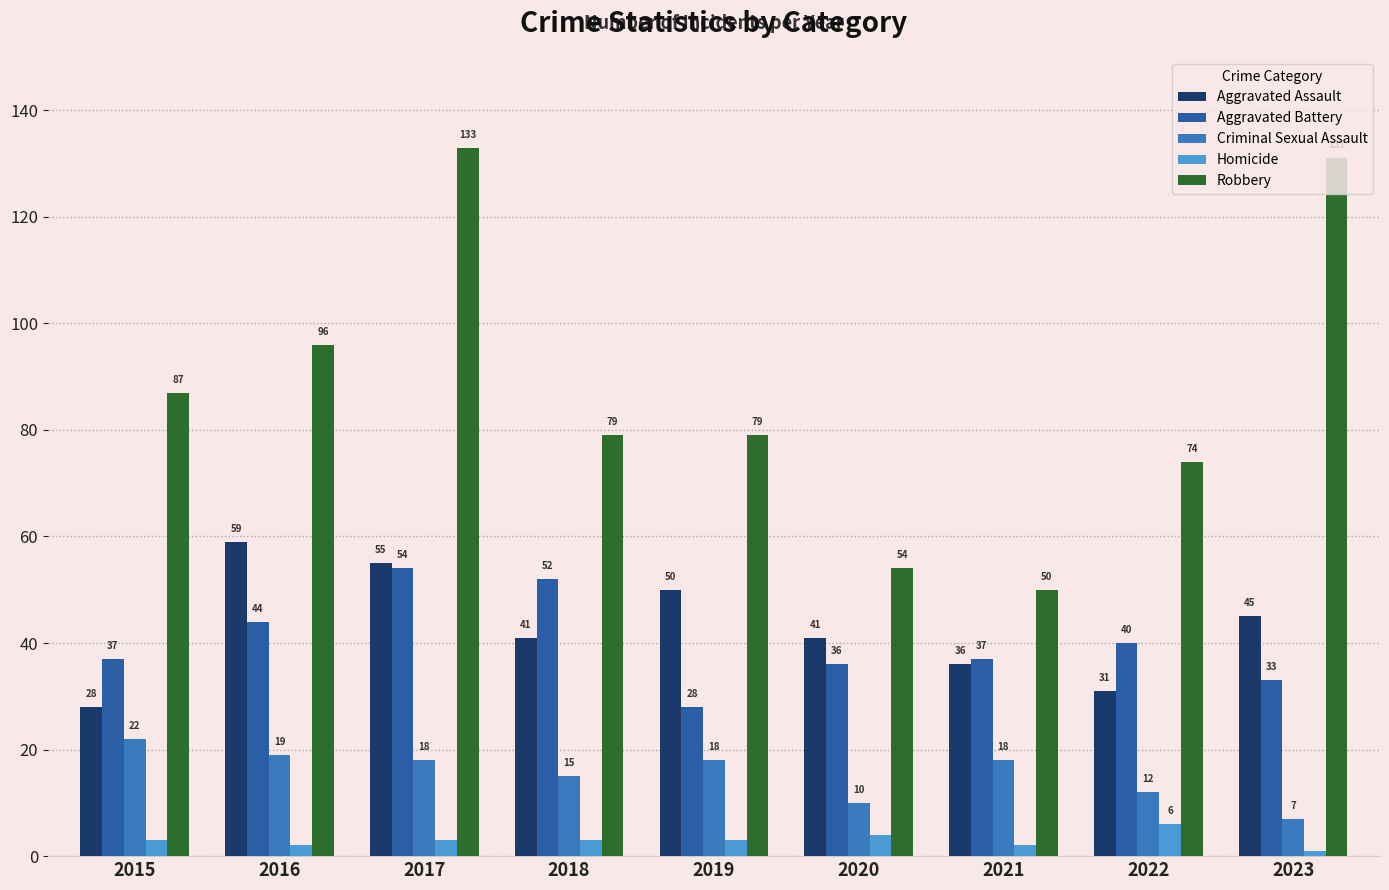

What is the total value across all series at 2021?

143